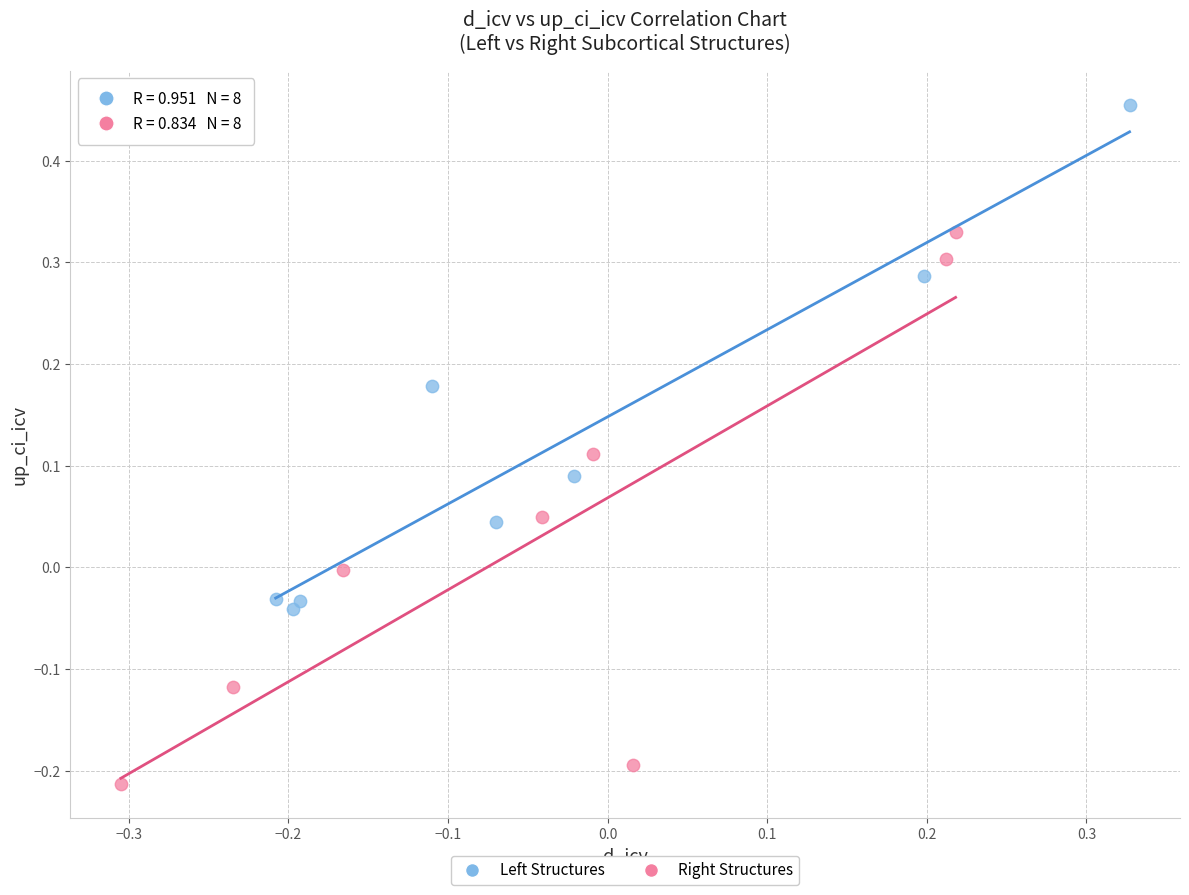

Which series contains the highest Y value?

Left Structures